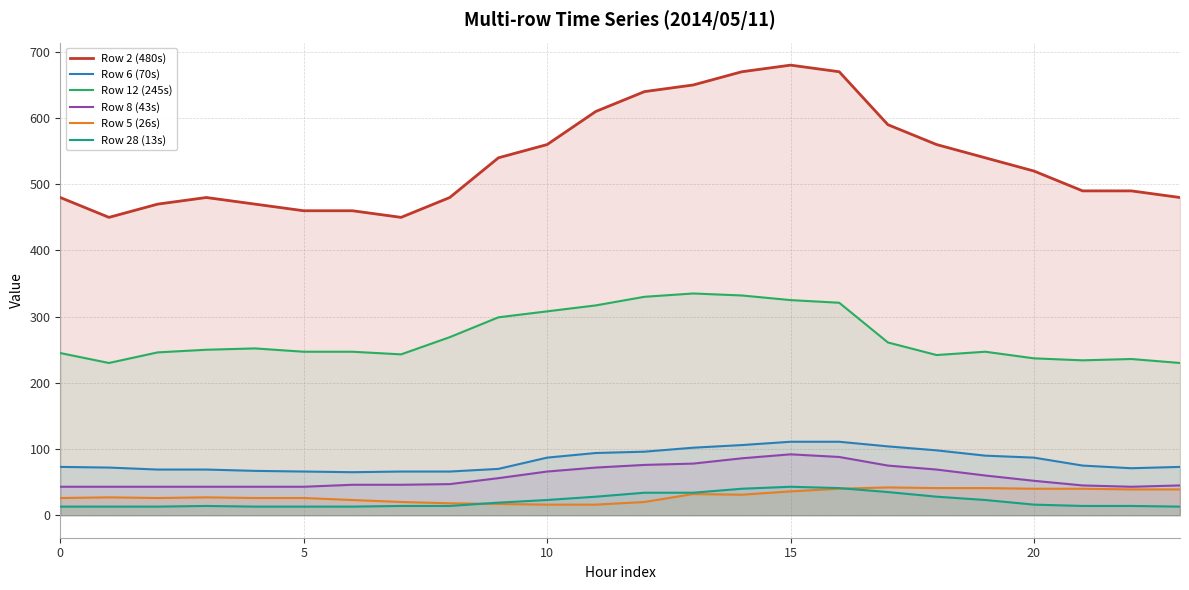

What is the average value of the Row 8 (43s) series?

58